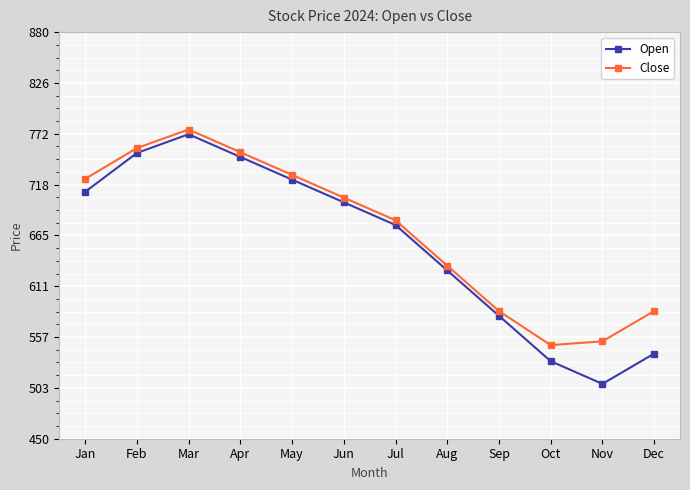

How many data points does each series have?

12